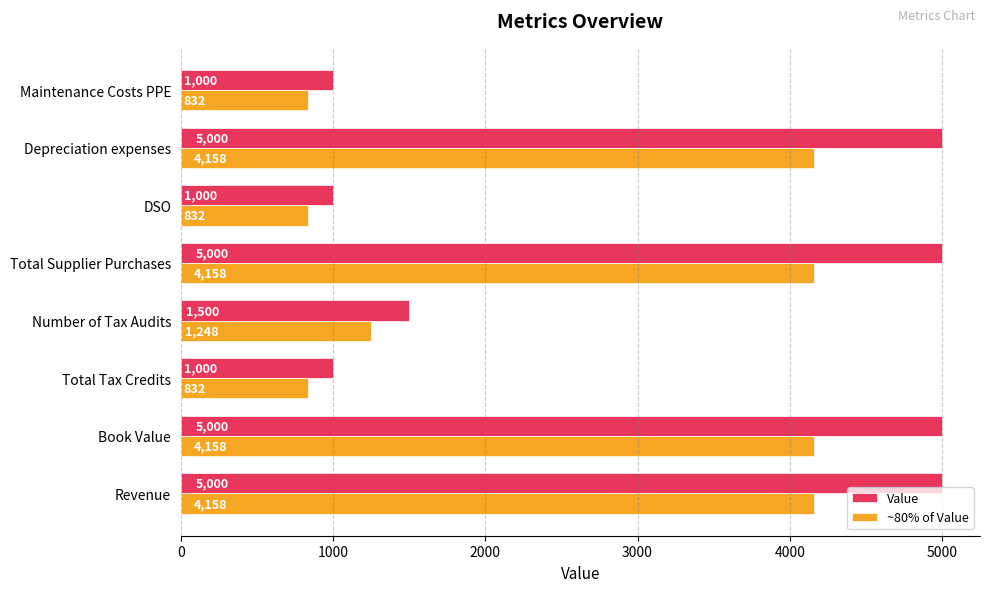

The ~80% of Value series shows 4158.5 at Depreciation expenses. True or false?

True